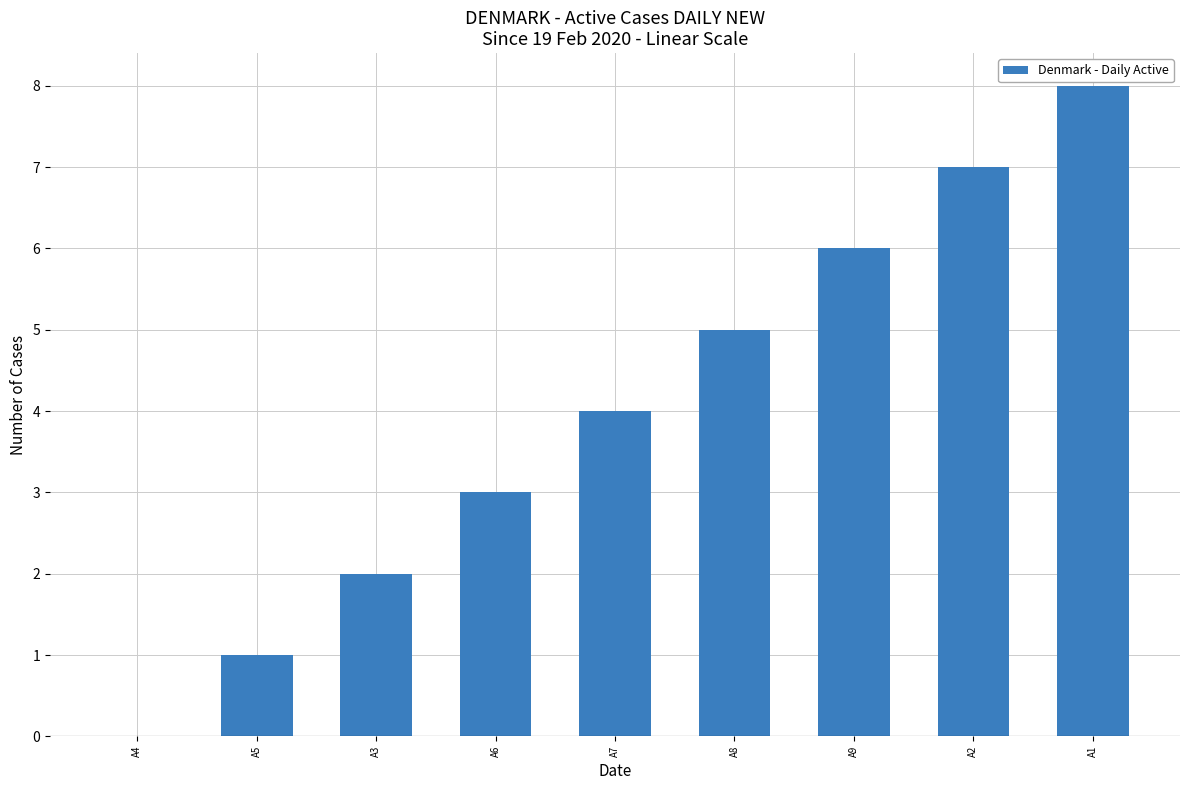

Reading left to right, extract all data points from this chart.

0	1	2	3	4	5	6	7	8